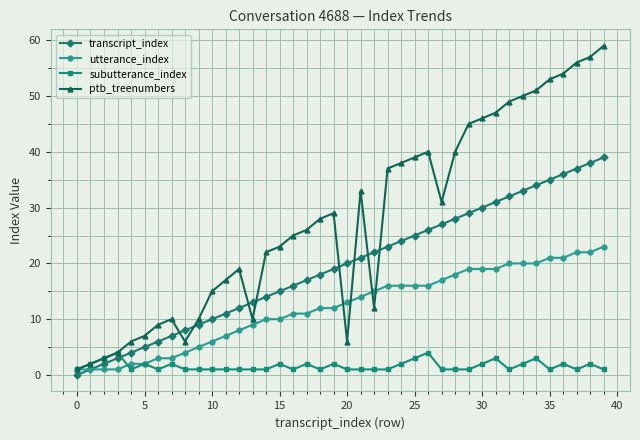

True or false: ptb_treenumbers has more than 2 interior local peaks.

True